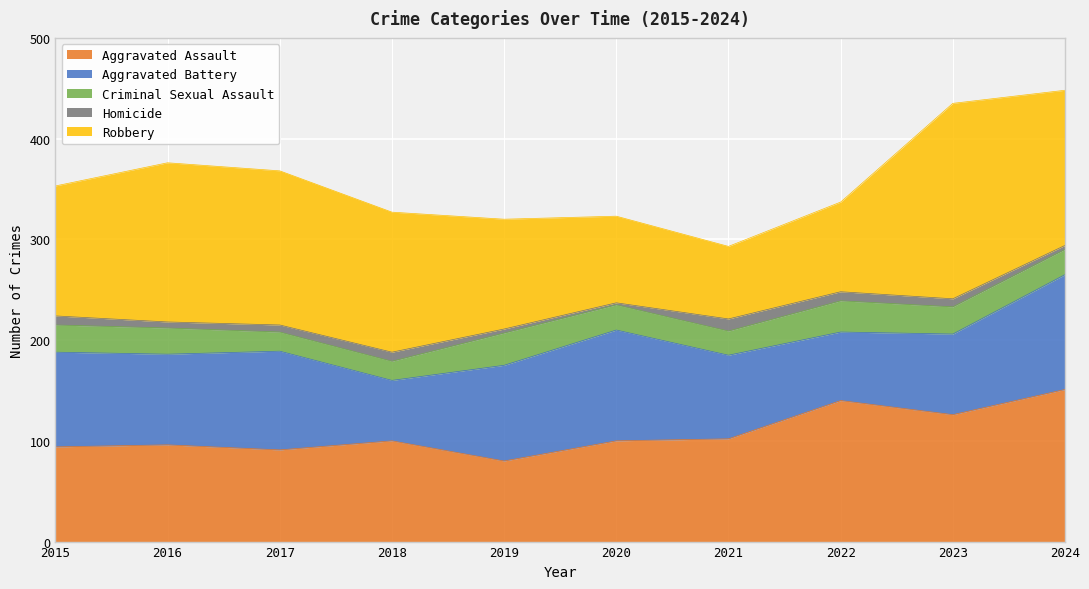

How many lines are shown in the chart?

5